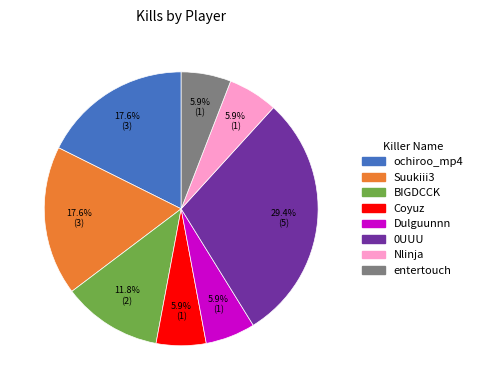

Which category has the biggest portion of the pie?

0UUU